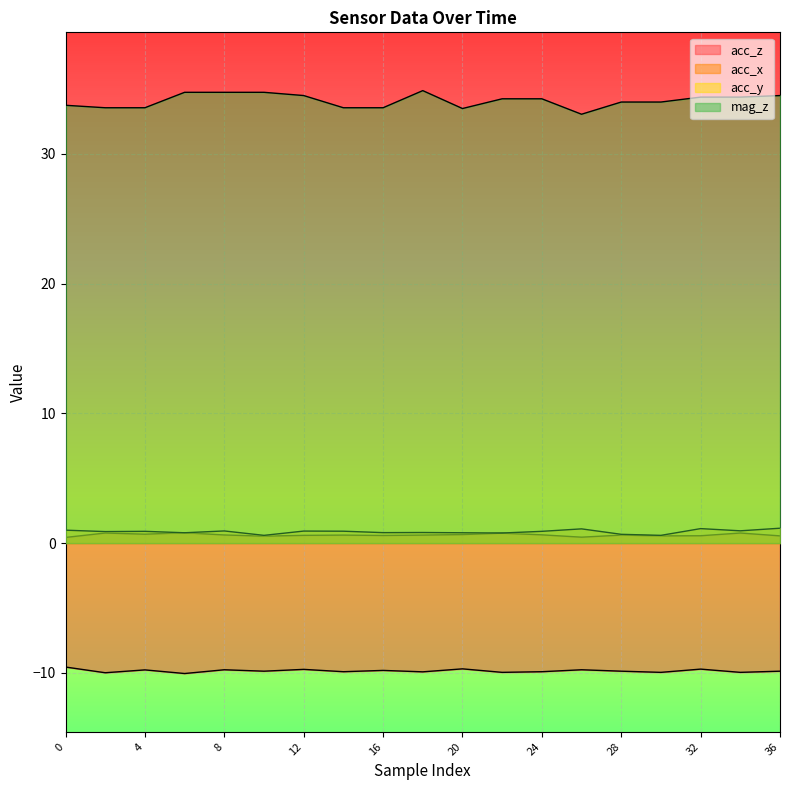

The value of mag_z at 14 is 9.1. True or false?

False